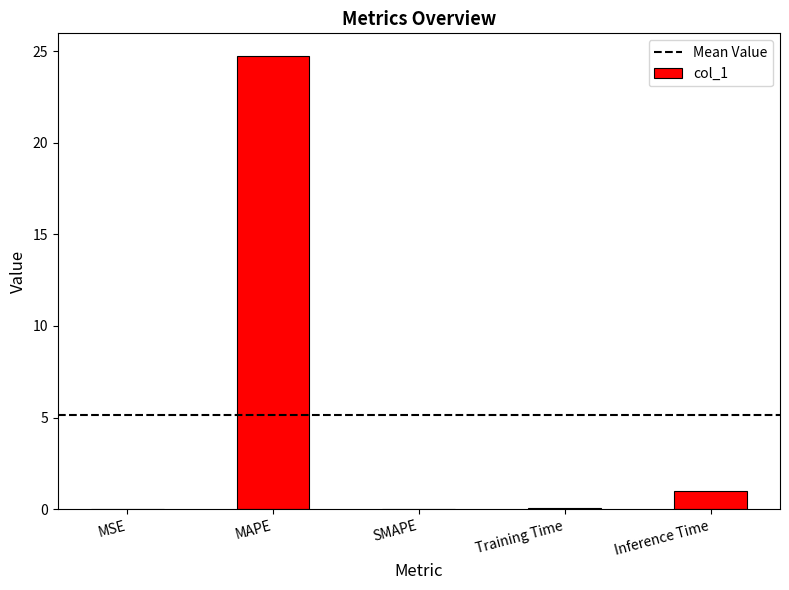

What is the change in value from MAPE to Inference Time?

-23.7